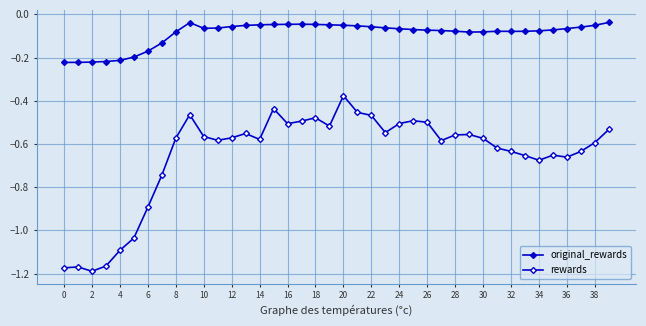

How many lines are shown in the chart?

2